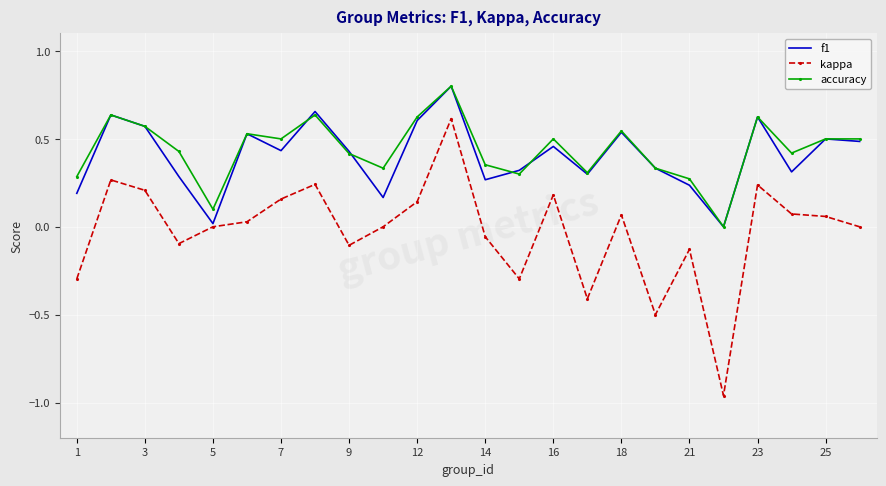

Which series has the largest range (max minus min)?

kappa